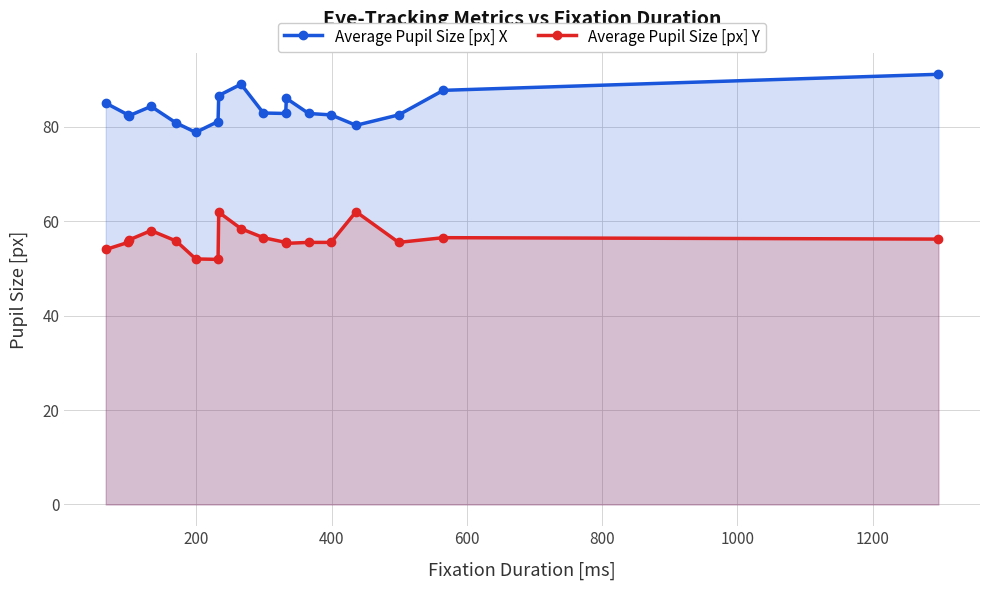

What is the value of the Average Pupil Size [px] X point at the 12th from the left?

86.0